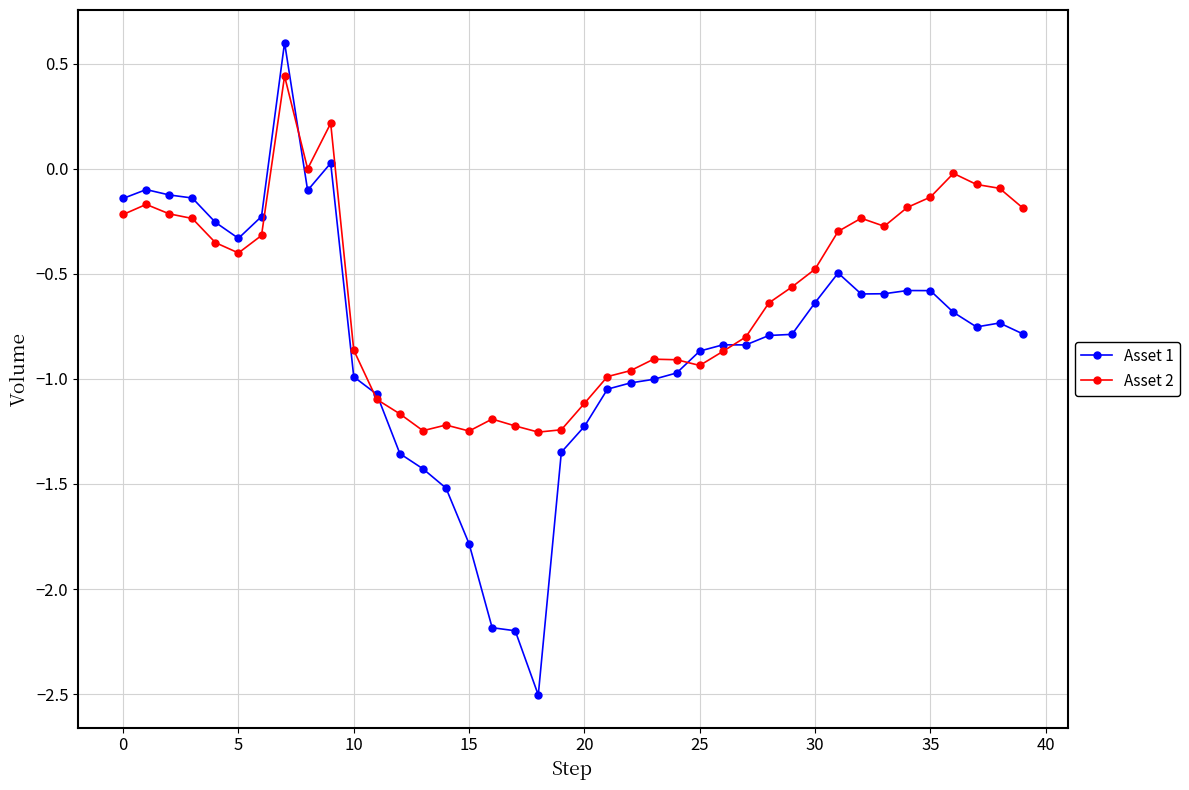

Which series has the largest total across all categories?

Asset 2